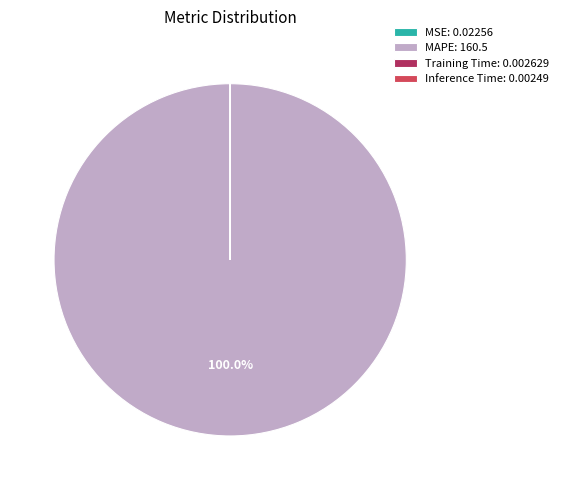

Does any single category account for the majority?

Yes